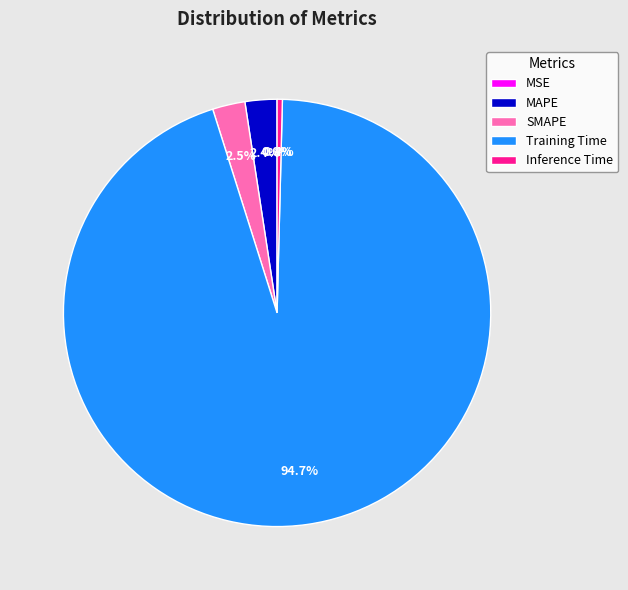

Do SMAPE and Training Time together represent more than half of the pie?

Yes